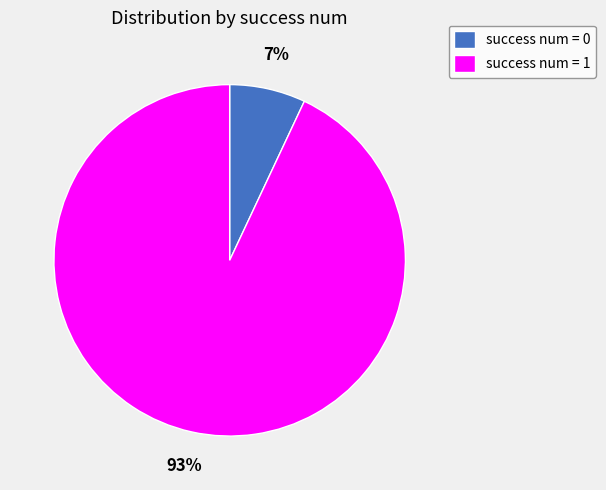

Rank the categories by value from lowest to highest.

success num = 0, success num = 1